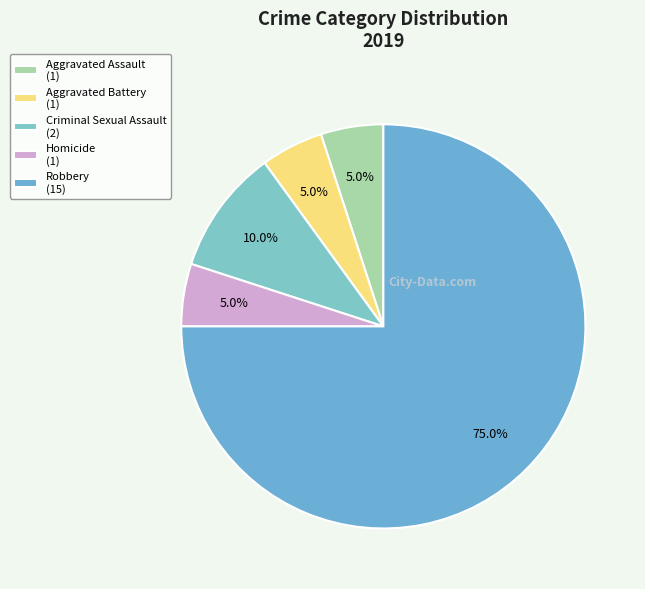

Do Criminal Sexual Assault and Robbery together represent more than half of the pie?

Yes